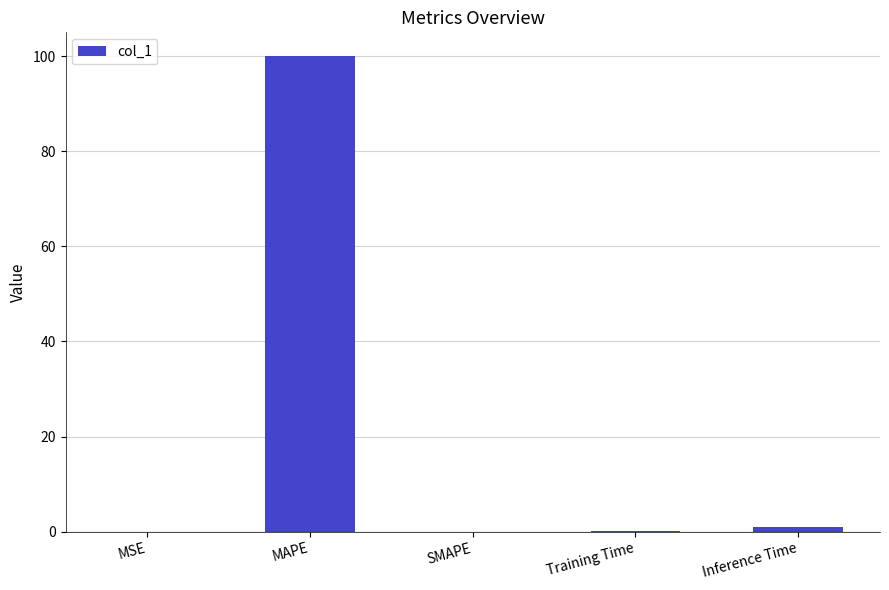

What is the sum of all values?

101.0